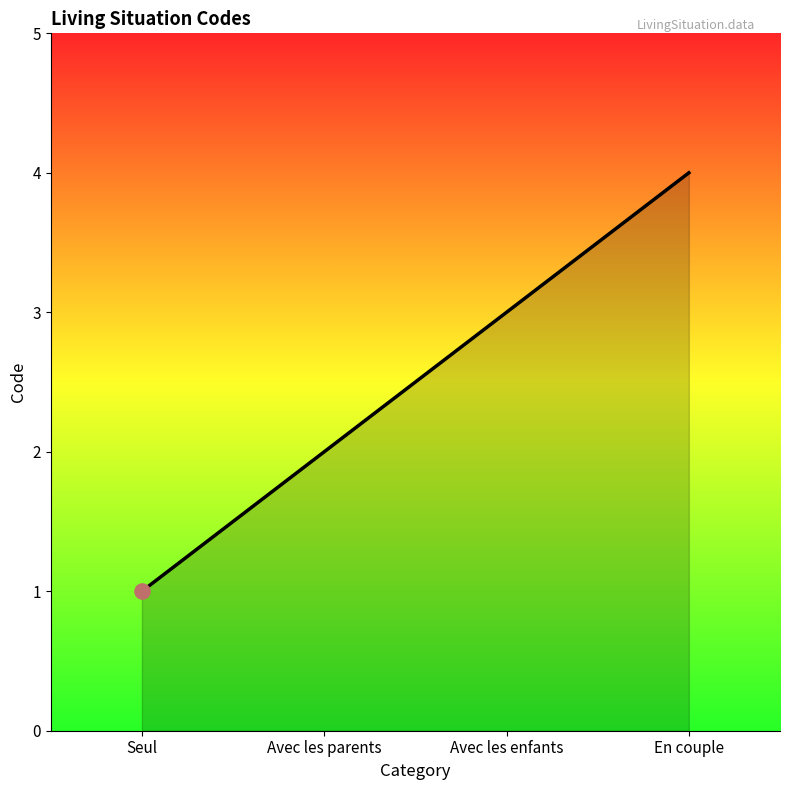

What is the ratio of the value at Avec les parents to the value at Seul?

2.0